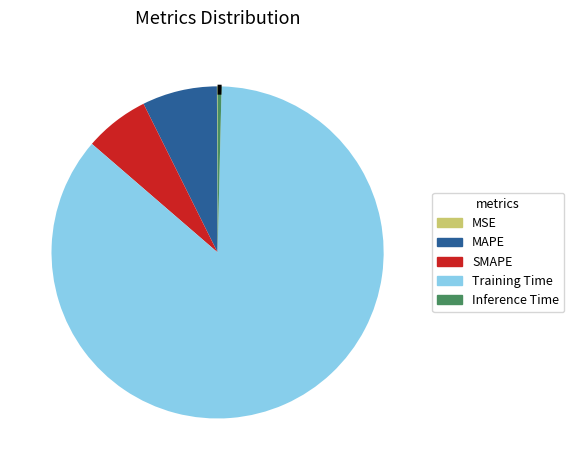

How many segments does this pie chart have?

5